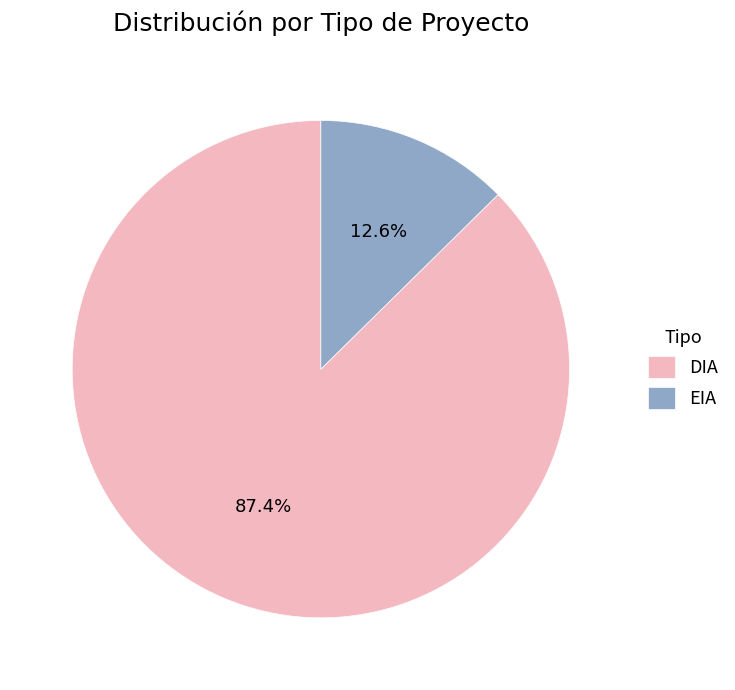

Approximately how many times larger is the value at DIA compared to EIA?

6.9